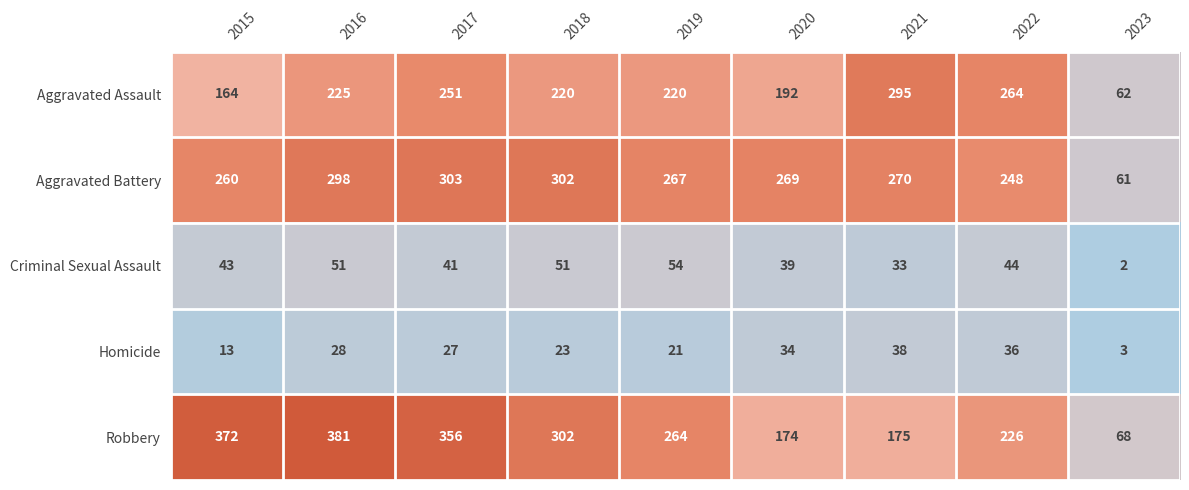

What is the average value of the Homicide series?

25